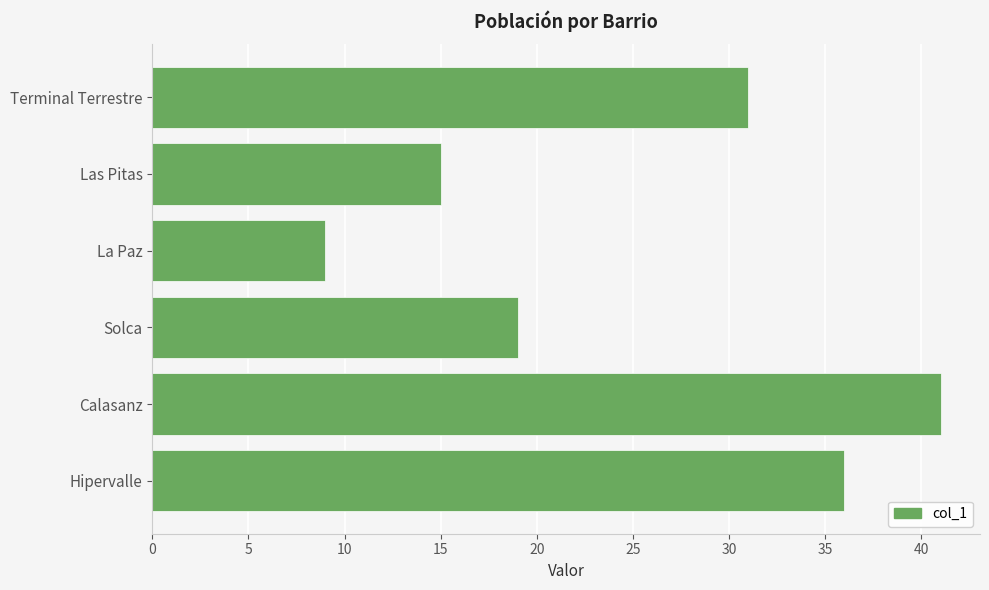

Count the number of categories in the chart.

6